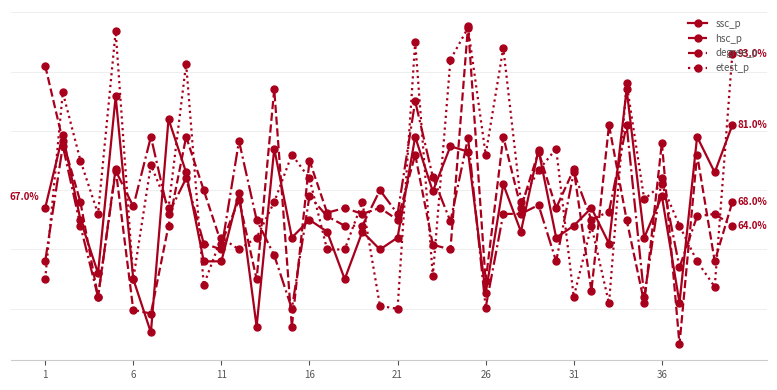

What are all the series names shown in the legend?

ssc_p, hsc_p, degree_p, etest_p